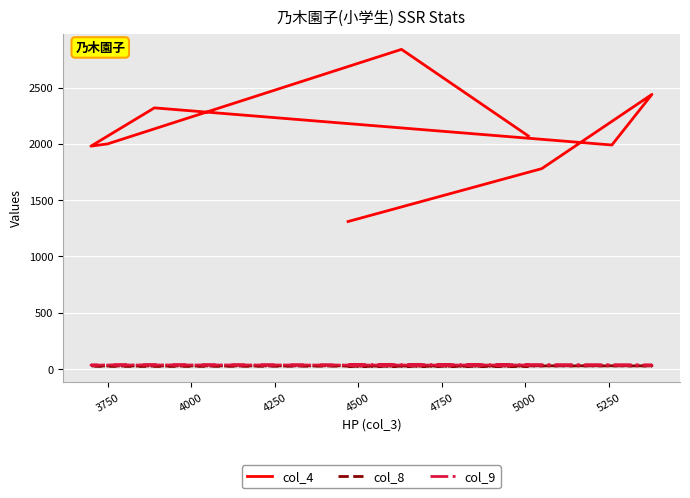

What is the minimum value for col_8?

24